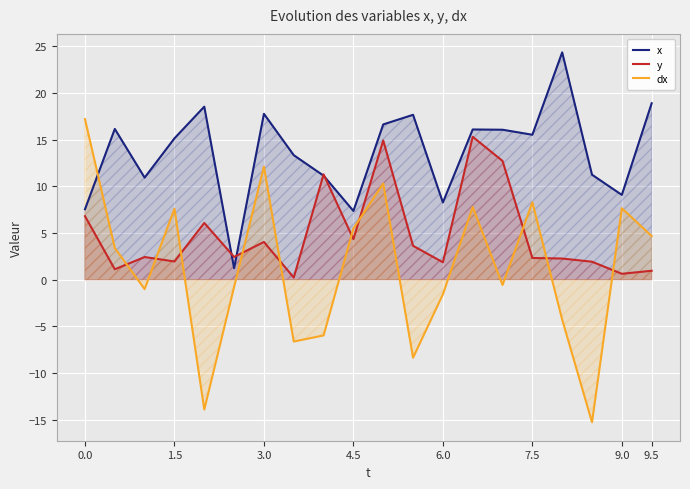

Which series has the widest spread of values?

dx